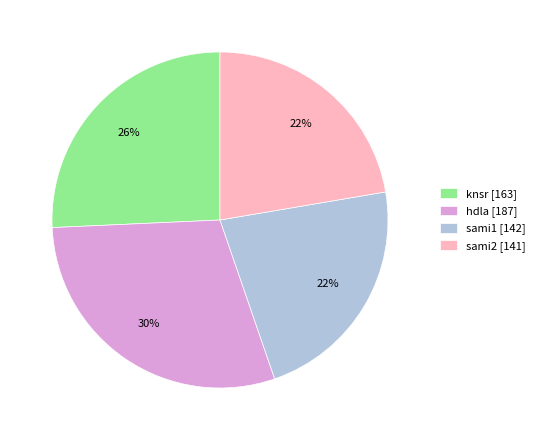

Is sami1 the majority of the pie?

No